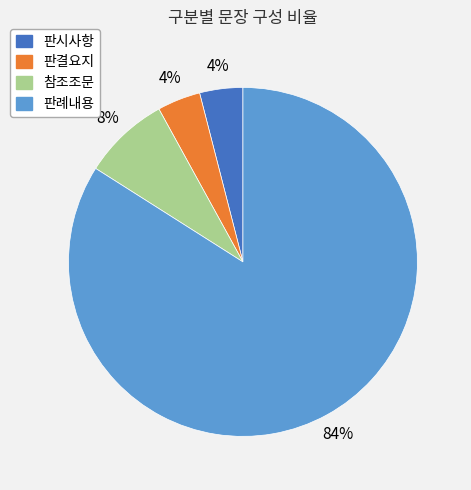

Which slice is the largest?

판례내용